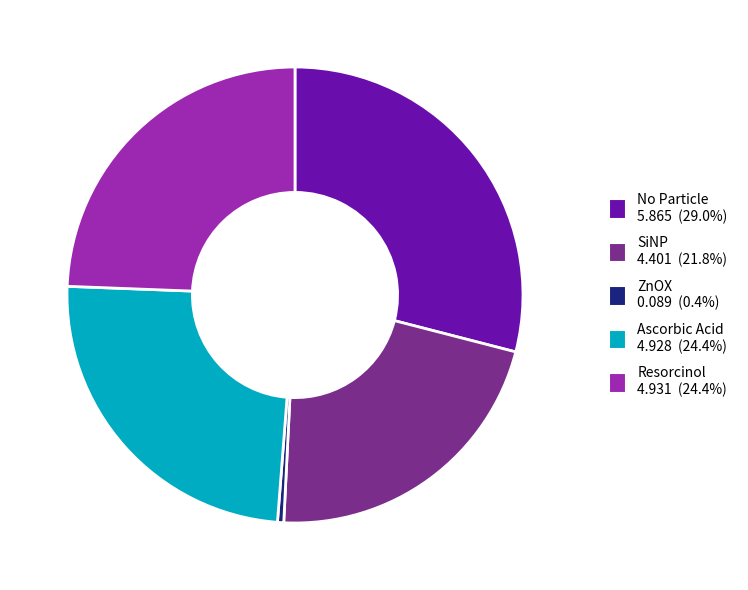

Between No Particle and ZnOX, which is larger?

No Particle